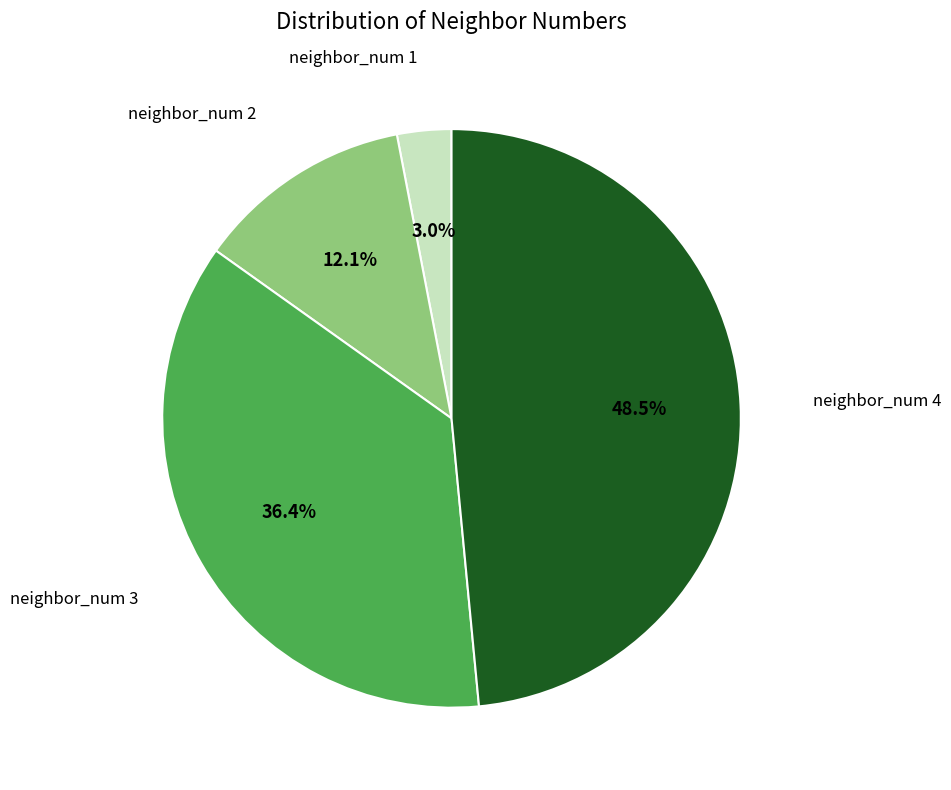

How many segments does this pie chart have?

4